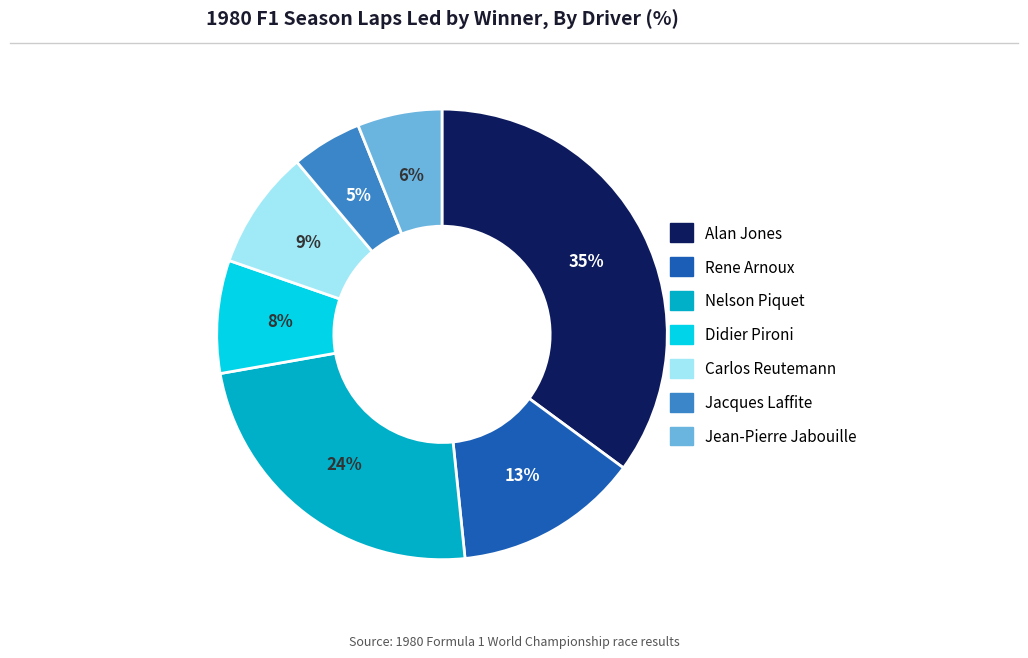

What is the largest slice in the pie chart?

Alan Jones